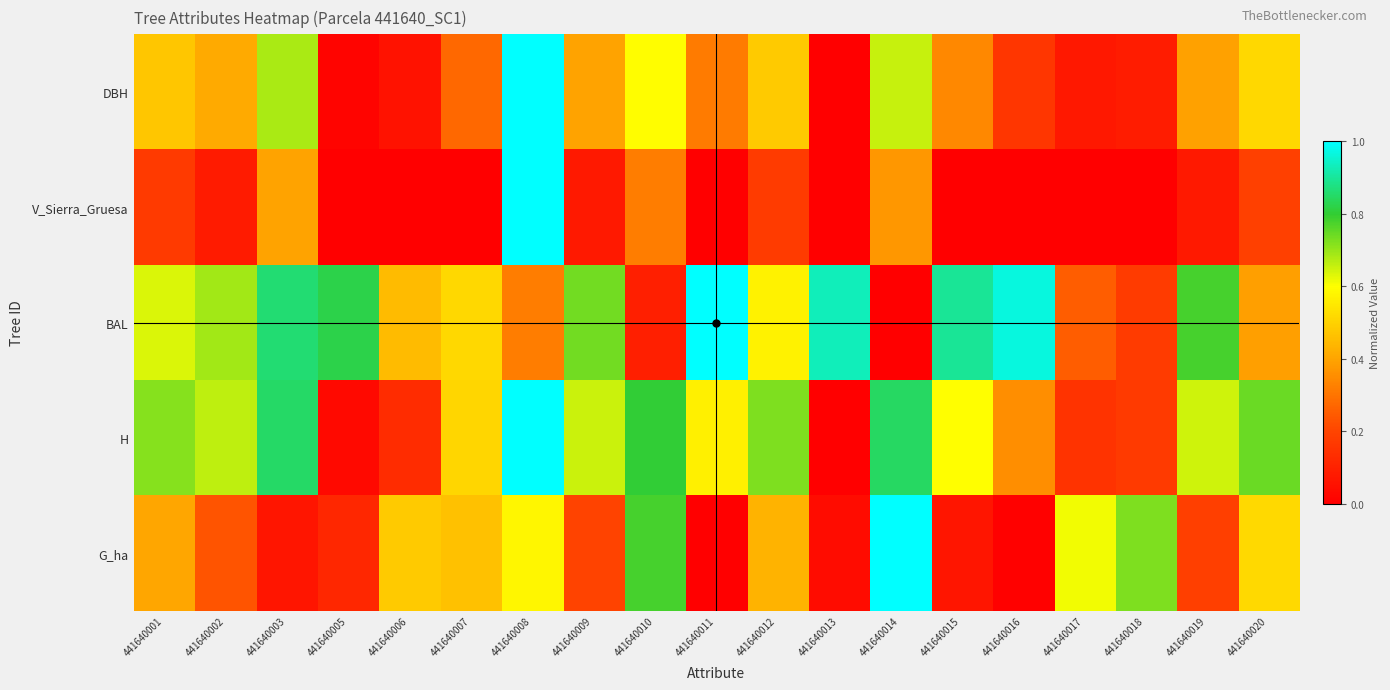

Reading left to right, list all the values displayed in this chart.

DBH: 441640001=0.5	441640002=0.4	441640003=0.7	441640005=0.0	441640006=0.1	441640007=0.3	441640008=1.0	441640009=0.4	441640010=0.6	441640011=0.3	441640012=0.5	441640013=0.0	441640014=0.7	441640015=0.3	441640016=0.2	441640017=0.1	441640018=0.1	441640019=0.4	441640020=0.5
V_Sierra_Gruesa: 441640001=0.2	441640002=0.1	441640003=0.4	441640005=0.0	441640006=0.0	441640007=0.0	441640008=1.0	441640009=0.1	441640010=0.3	441640011=0.0	441640012=0.2	441640013=0.0	441640014=0.4	441640015=0.0	441640016=0.0	441640017=0.0	441640018=0.0	441640019=0.1	441640020=0.2
BAL: 441640001=0.6	441640002=0.7	441640003=0.9	441640005=0.8	441640006=0.5	441640007=0.5	441640008=0.3	441640009=0.7	441640010=0.1	441640011=1.0	441640012=0.6	441640013=0.9	441640014=0.0	441640015=0.9	441640016=1.0	441640017=0.3	441640018=0.2	441640019=0.8	441640020=0.4
H: 441640001=0.7	441640002=0.7	441640003=0.8	441640005=0.0	441640006=0.1	441640007=0.5	441640008=1.0	441640009=0.7	441640010=0.8	441640011=0.6	441640012=0.7	441640013=0.0	441640014=0.8	441640015=0.6	441640016=0.4	441640017=0.2	441640018=0.2	441640019=0.6	441640020=0.7
G_ha: 441640001=0.4	441640002=0.2	441640003=0.1	441640005=0.1	441640006=0.5	441640007=0.5	441640008=0.6	441640009=0.2	441640010=0.8	441640011=0.0	441640012=0.4	441640013=0.0	441640014=1.0	441640015=0.1	441640016=0.0	441640017=0.6	441640018=0.7	441640019=0.2	441640020=0.5